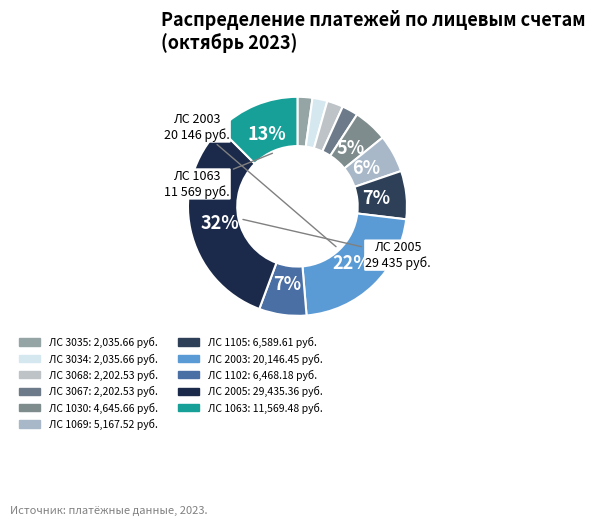

Rank the categories by value from lowest to highest.

3035, 3034, 3068, 3067, 1030, 1069, 1102, 1105, 1063, 2003, 2005